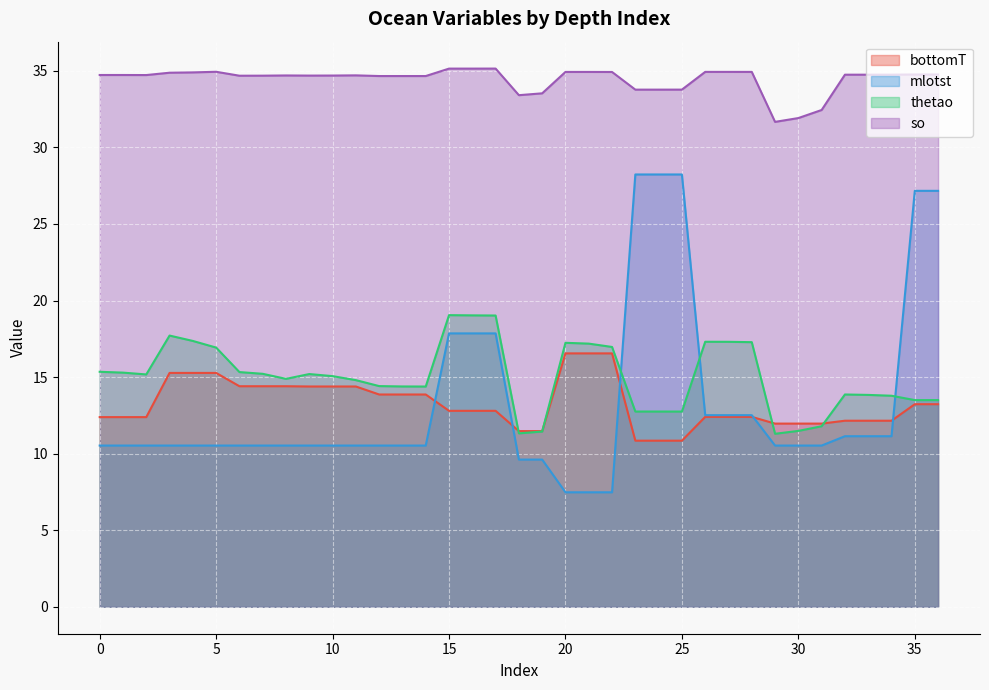

How many intersections are there between thetao and mlotst?

3